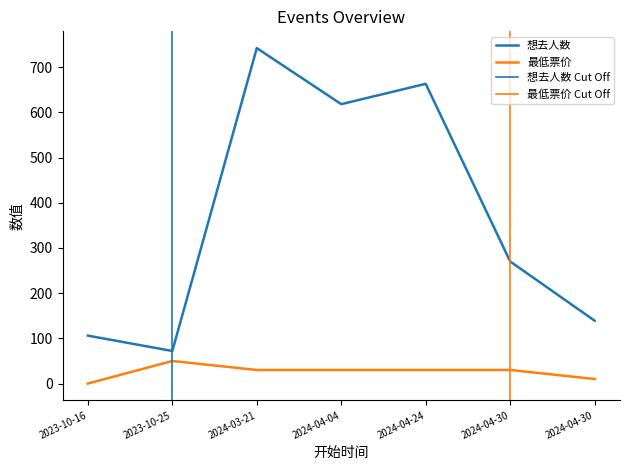

Count the number of categories in the chart.

7